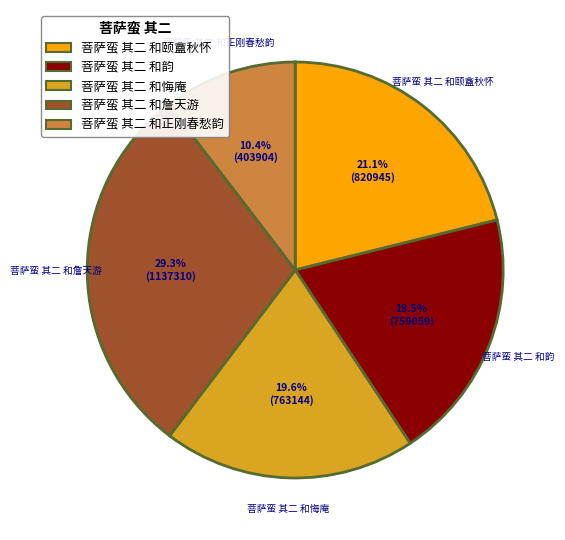

What percentage is NOT represented by 菩萨蛮 其二 和悔庵?

80.4%